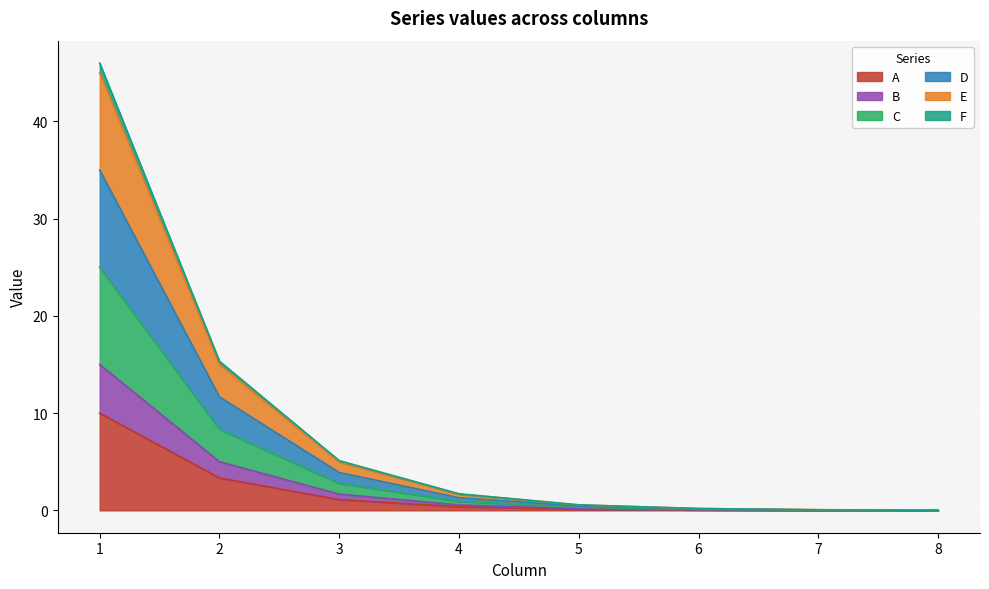

Is the value of E at 2 greater than the value of D at 1?

No